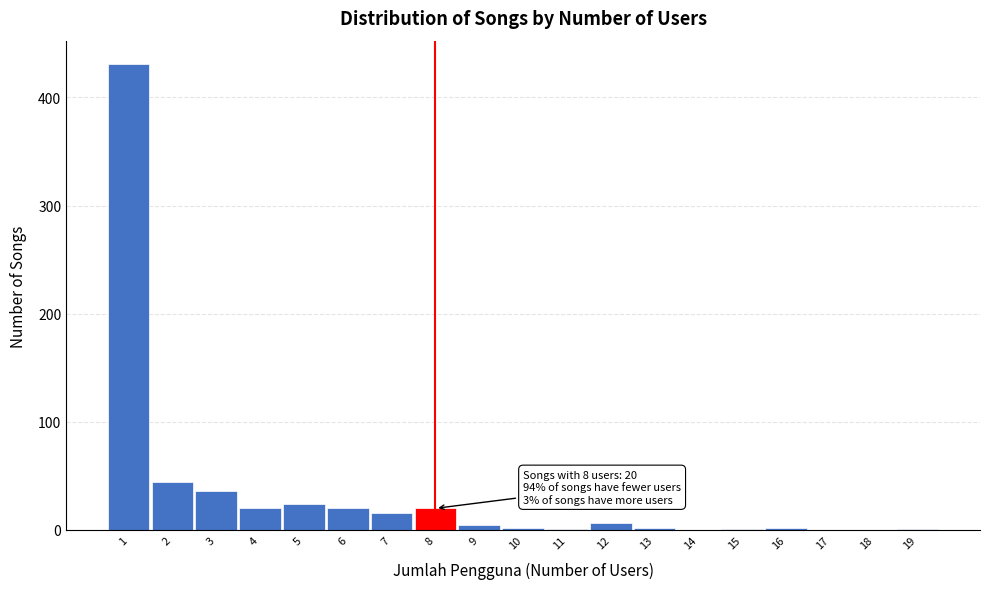

Over which range of the x-axis is the bar tallest?

0.5 to 1.5